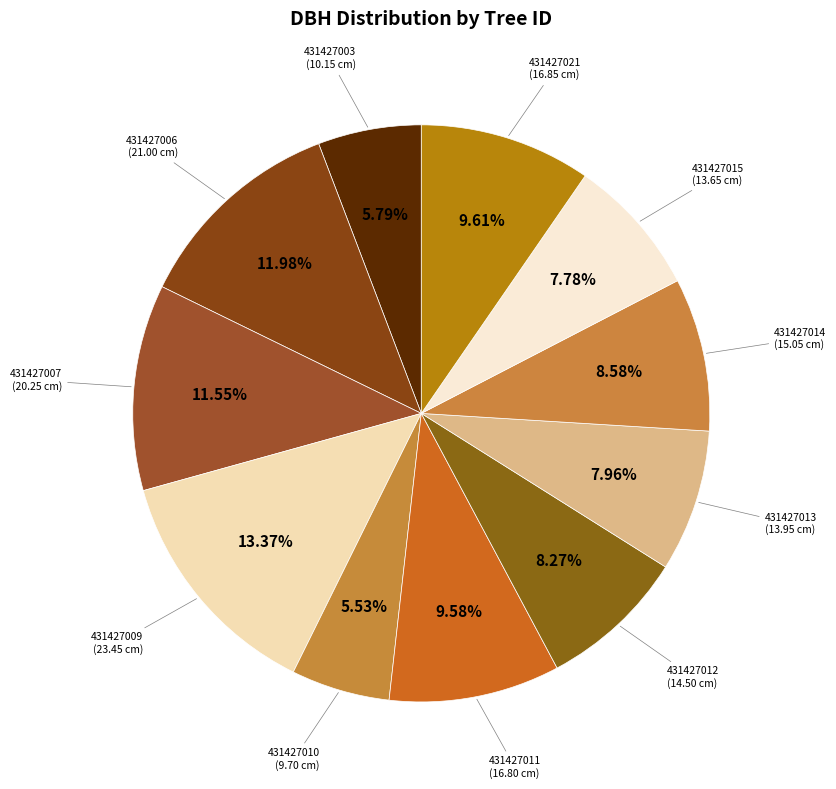

True or false: 431427003 accounts for 6% of the total.

True